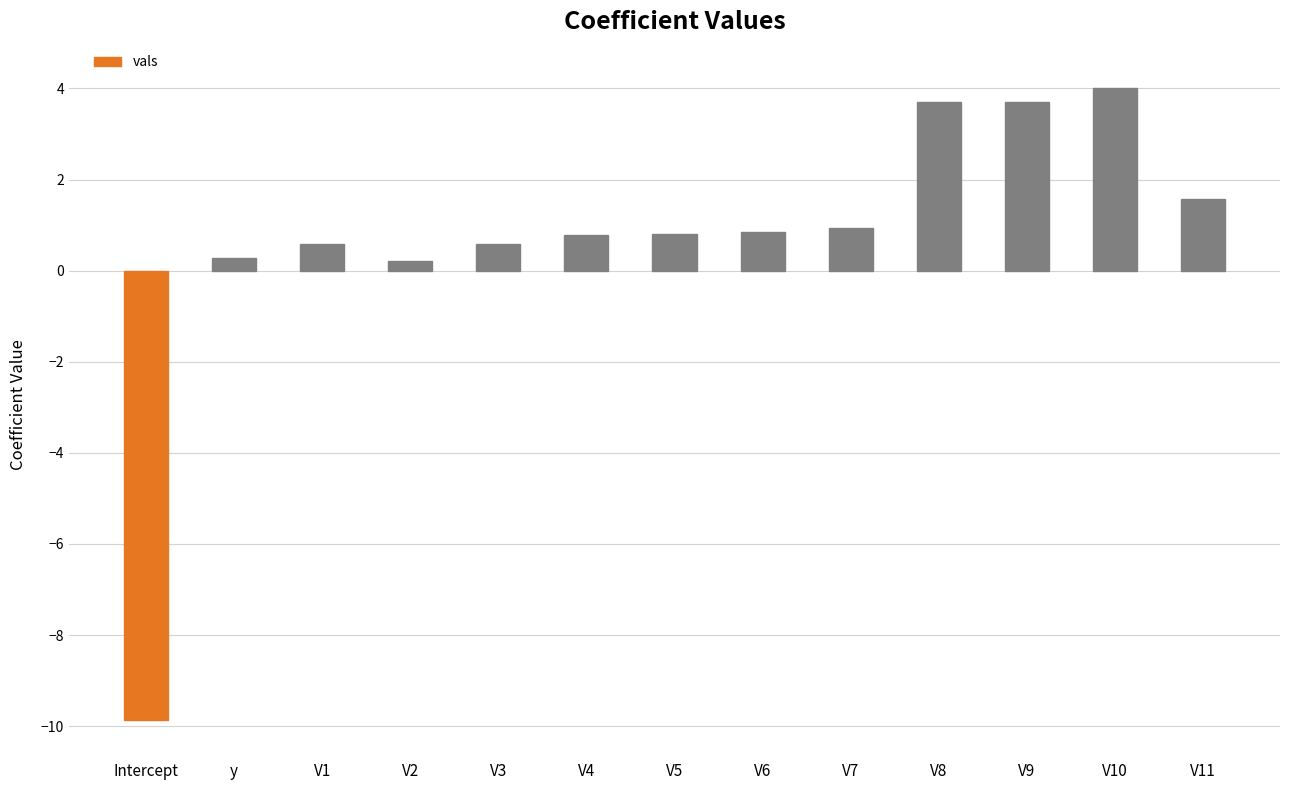

At which label does the data first exceed 0?

y